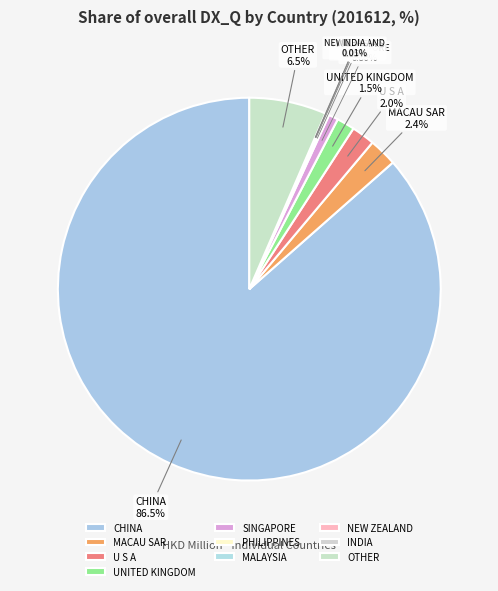

What is the largest slice in the pie chart?

CHINA